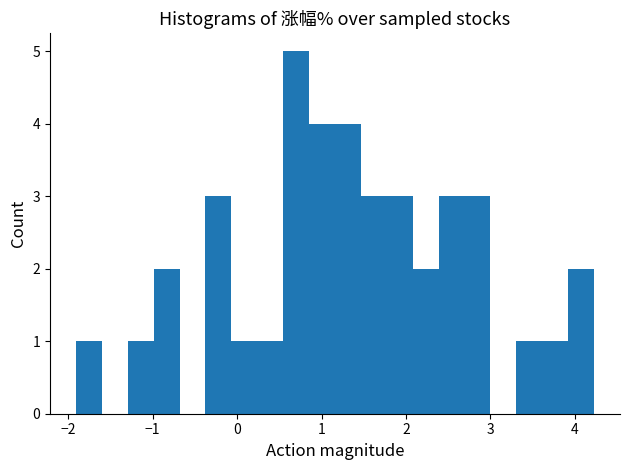

Read against the x-axis, roughly where is the centre of the tallest bar?

0.7